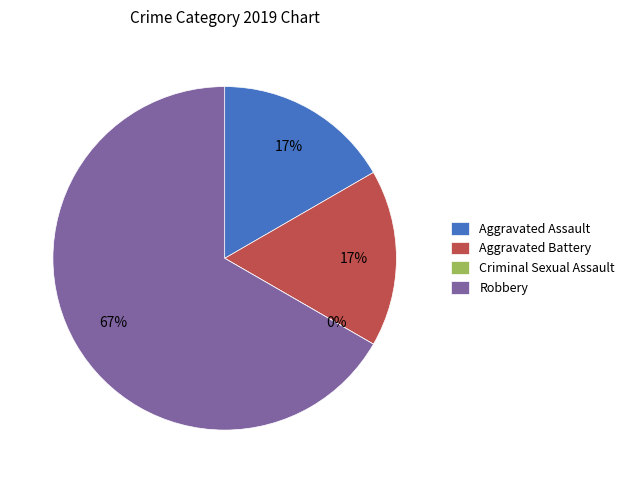

Do Aggravated Assault and Robbery together represent more than half of the pie?

Yes